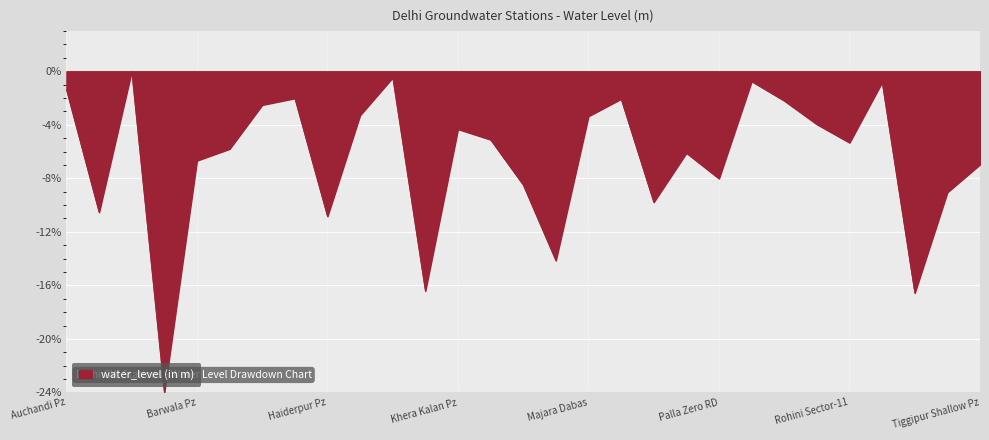

What is the difference between the maximum and minimum values?

24.0